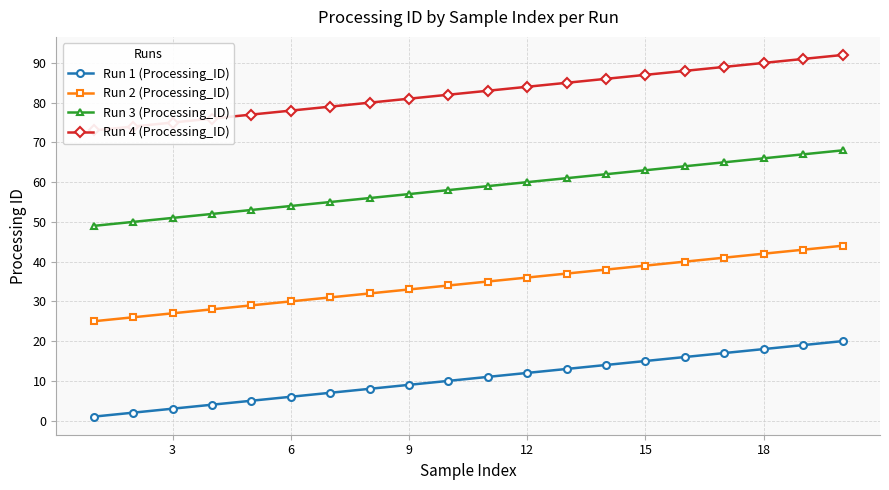

Reading left to right, extract all data points from this chart.

Run 1 (Processing_ID): 1	2	3	4	5	6	7	8	9	10	11	12	13	14	15	16	17	18	19	20
Run 2 (Processing_ID): 25	26	27	28	29	30	31	32	33	34	35	36	37	38	39	40	41	42	43	44
Run 3 (Processing_ID): 49	50	51	52	53	54	55	56	57	58	59	60	61	62	63	64	65	66	67	68
Run 4 (Processing_ID): 73	74	75	76	77	78	79	80	81	82	83	84	85	86	87	88	89	90	91	92